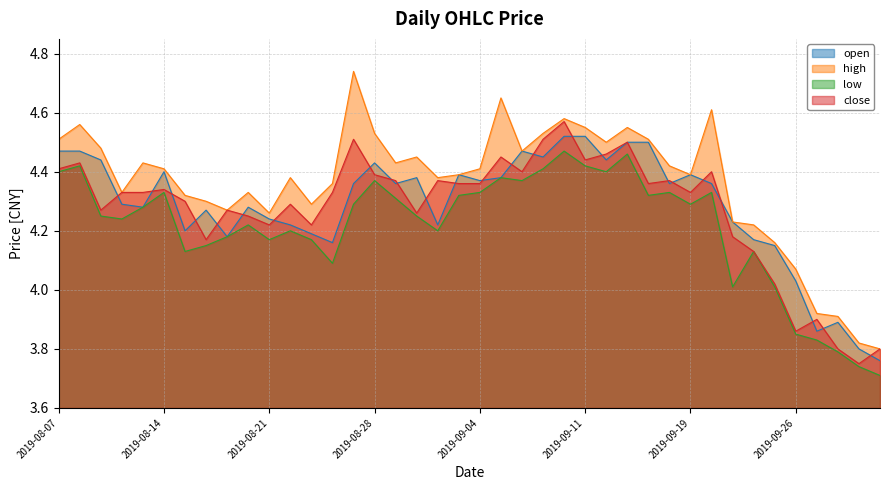

What is the label of the 2nd point from the left?

2019-08-08